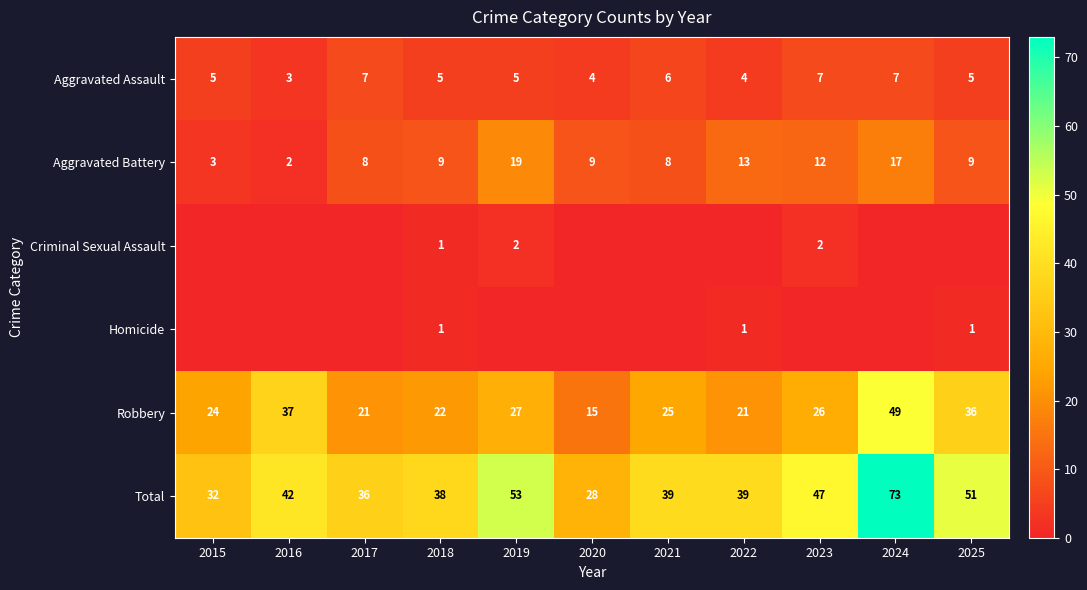

True or false: Aggravated Battery has a value of 6 at 2024.

False